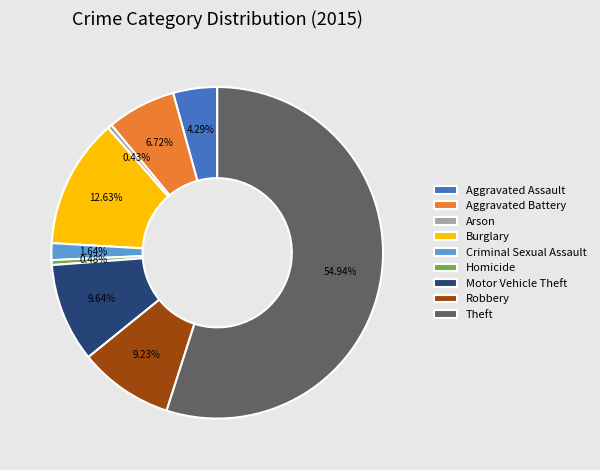

Combined, do Burglary and Aggravated Assault account for over 50%?

No